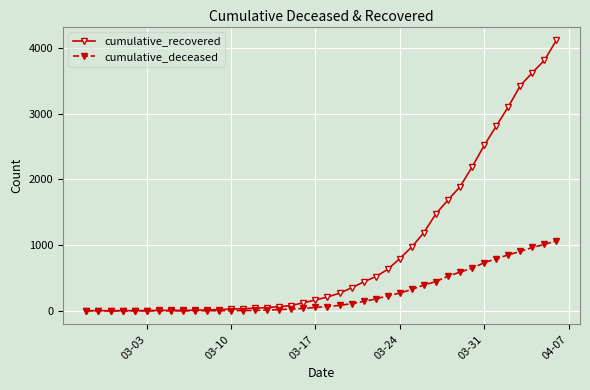

List the series in order of their overall mean, lowest first.

cumulative_deceased, cumulative_recovered